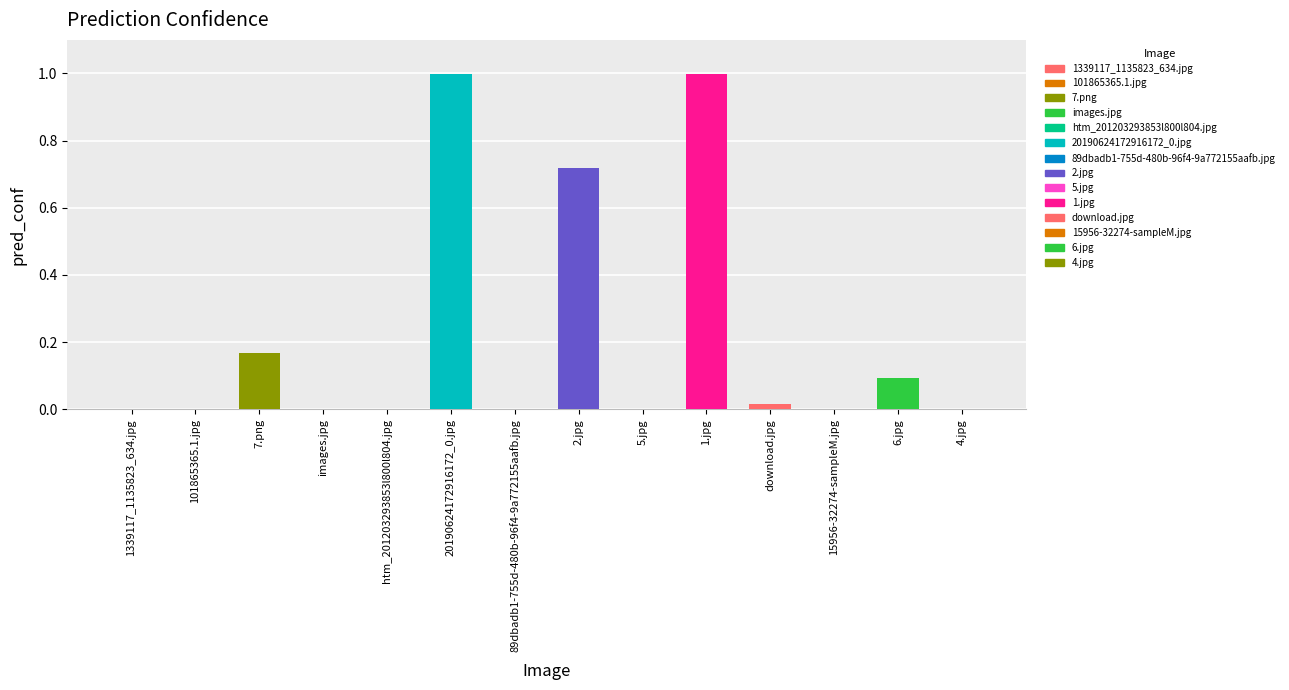

Reading left to right, list all the values displayed in this chart.

0.0	0.0	0.2	0.0	0.0	1.0	0.0	0.7	0.0	1.0	0.0	0.0	0.1	0.0